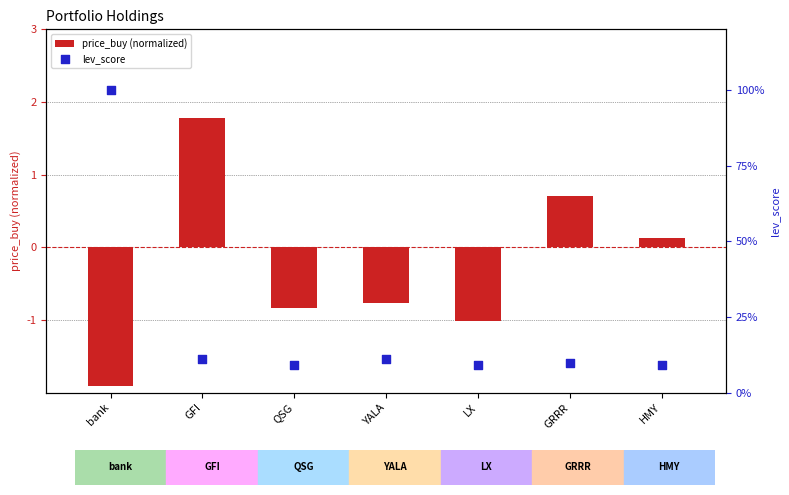

What are all the series names shown in the legend?

price_buy (normalized), lev_score